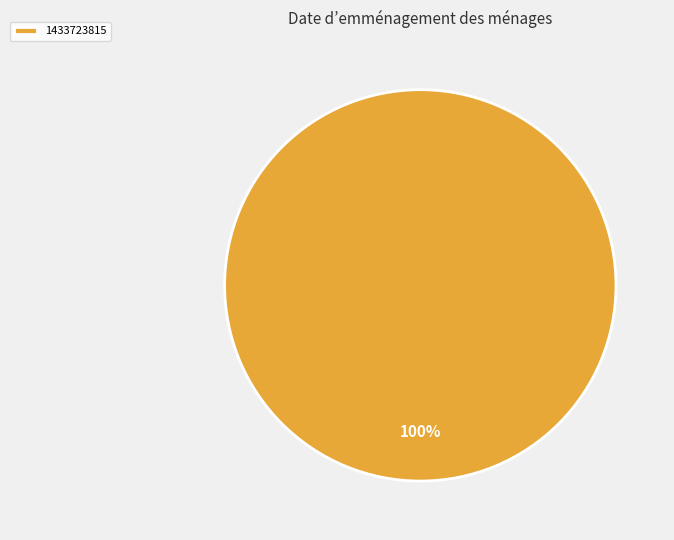

To the nearest percent, what percentage of the pie is 1433723815?

100%